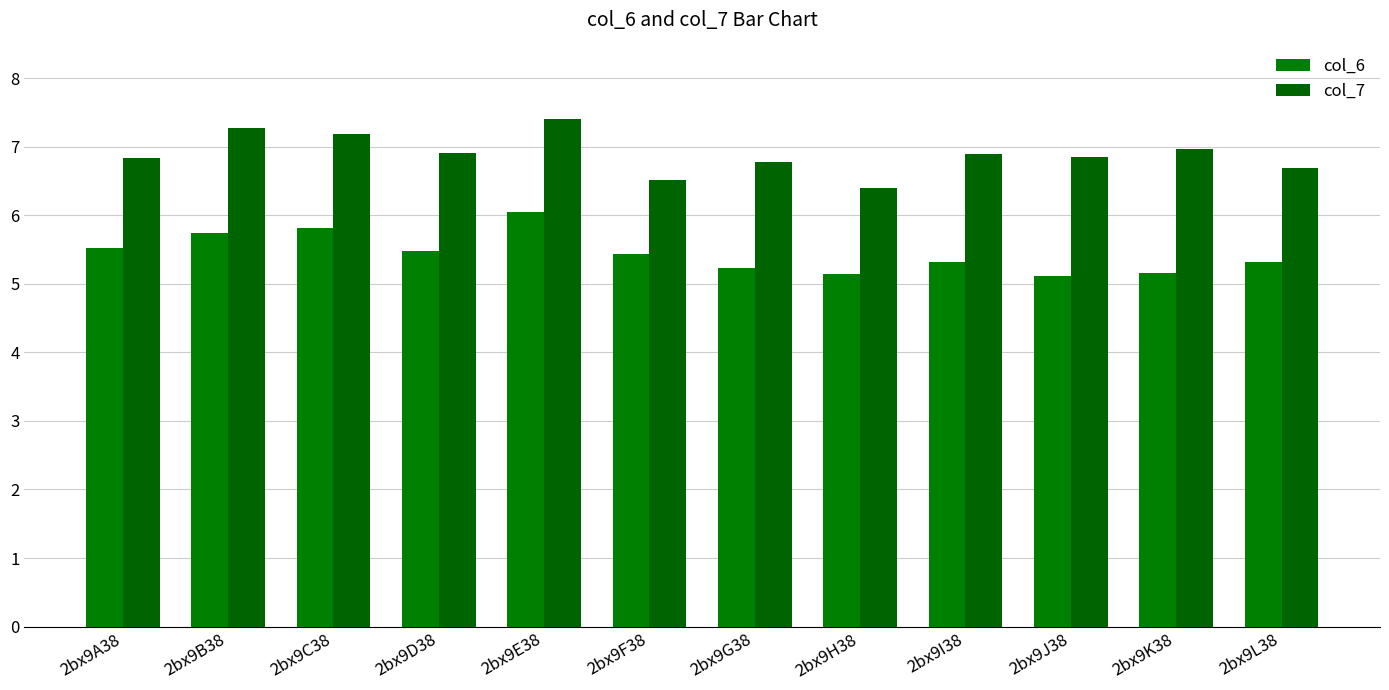

Rank the series by their maximum value, from highest to lowest.

col_7, col_6